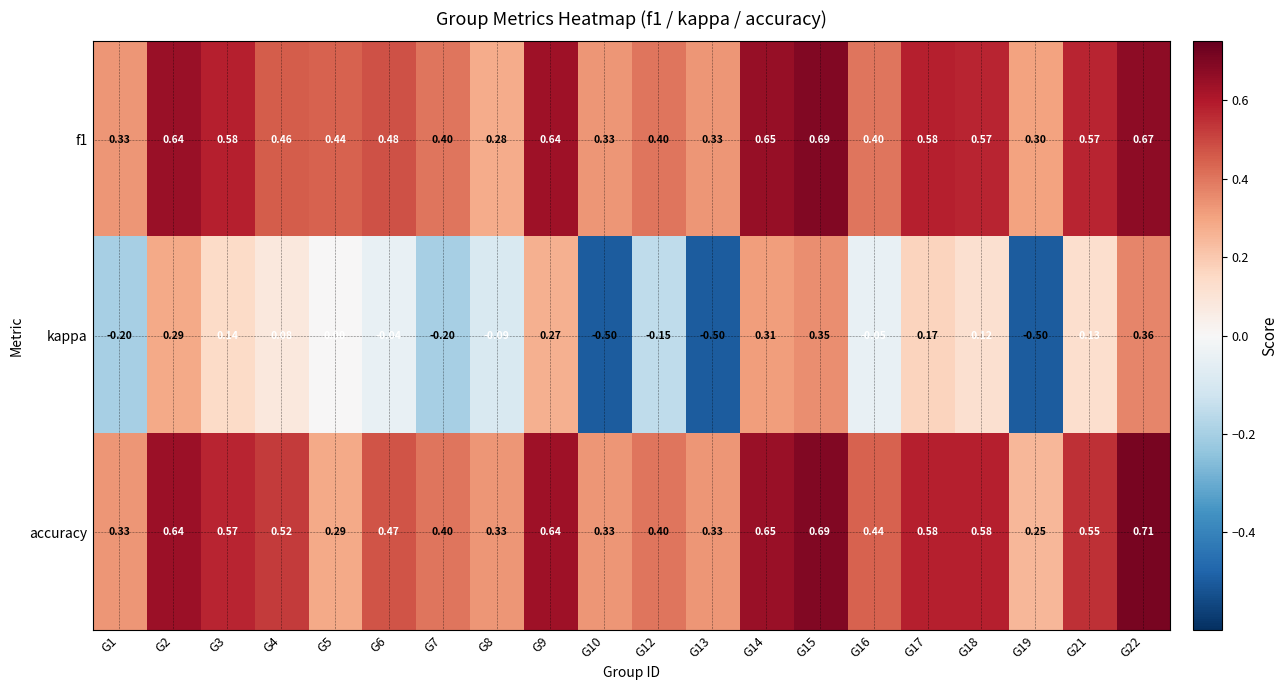

What is the spread (max minus min) of values at G2?

0.4